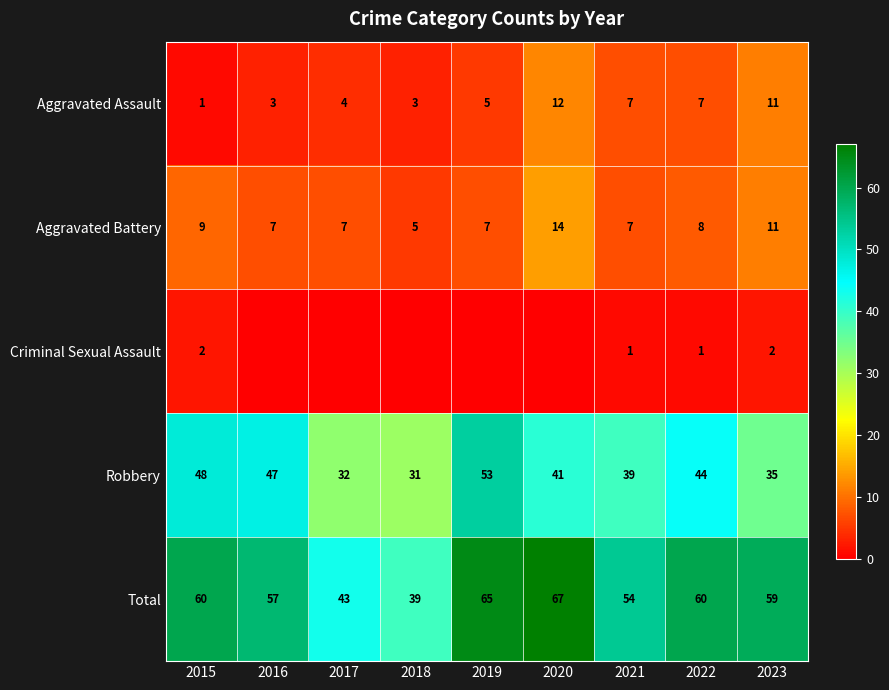

The Robbery series shows 21 at 2018. True or false?

False